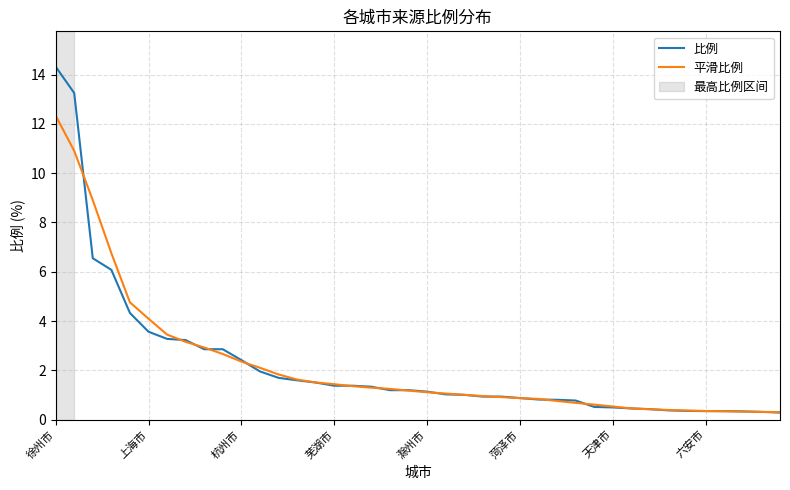

How many lines are shown in the chart?

2